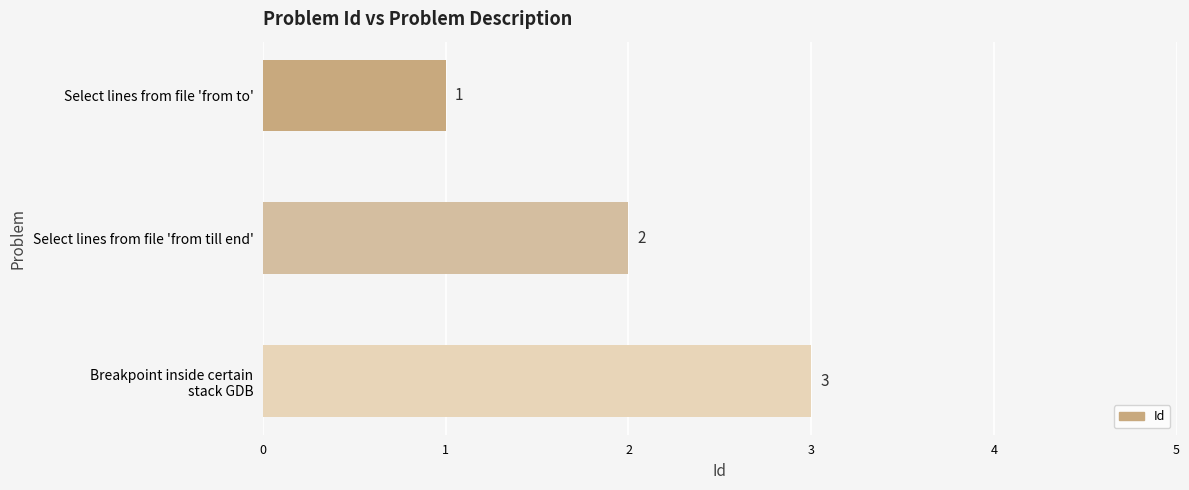

Count the values in the range 1 to 3.

3